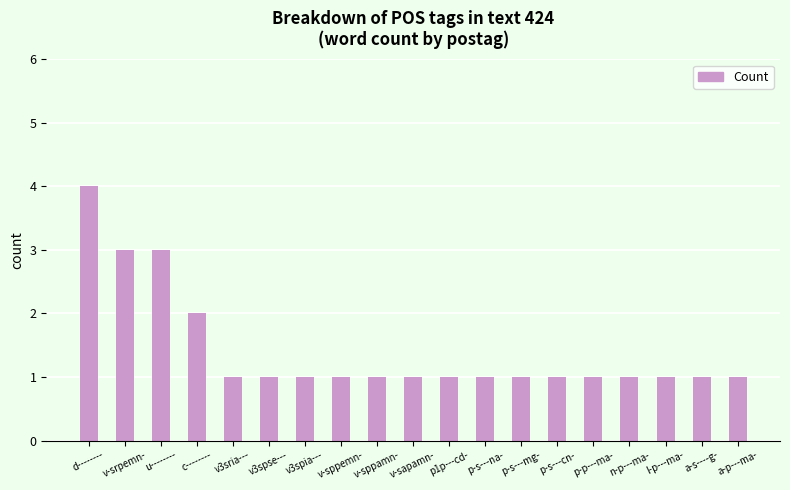

Reading left to right, transcribe all the data shown in this chart.

d--------=4	v-srpemn-=3	u--------=3	c--------=2	v3sria---=1	v3spse---=1	v3spia---=1	v-sppemn-=1	v-sppamn-=1	v-sapamn-=1	p1p---cd-=1	p-s---na-=1	p-s---mg-=1	p-s---cn-=1	p-p---ma-=1	n-p---ma-=1	l-p---ma-=1	a-s----g-=1	a-p---ma-=1